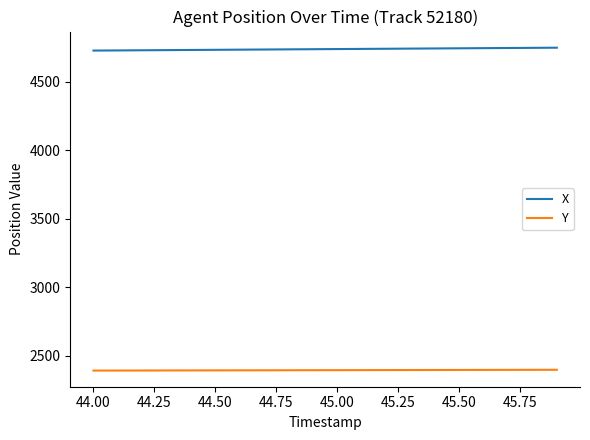

What is the highest value of the Y series?

2398.2